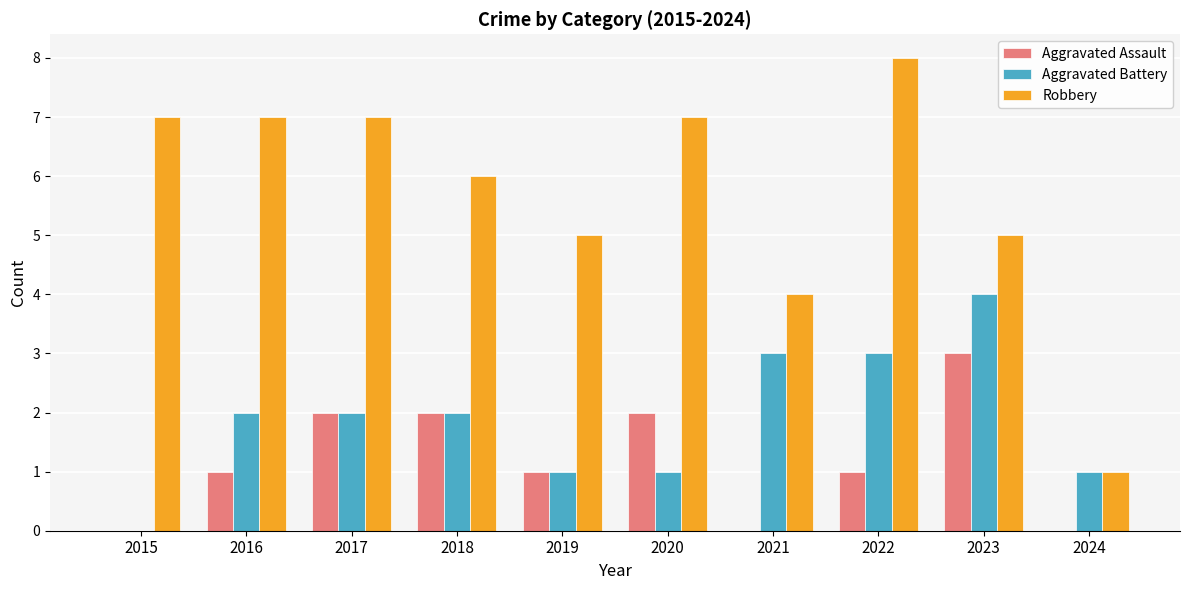

The value of Robbery at 2020 is 7. True or false?

True